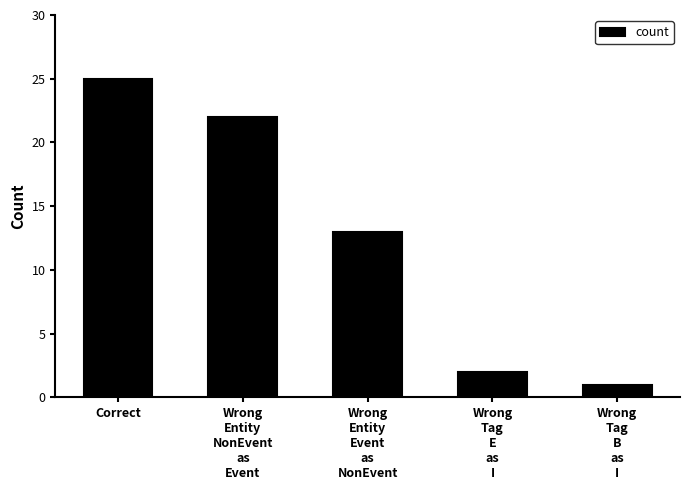

What is the value of the 1st bar from the left?

25